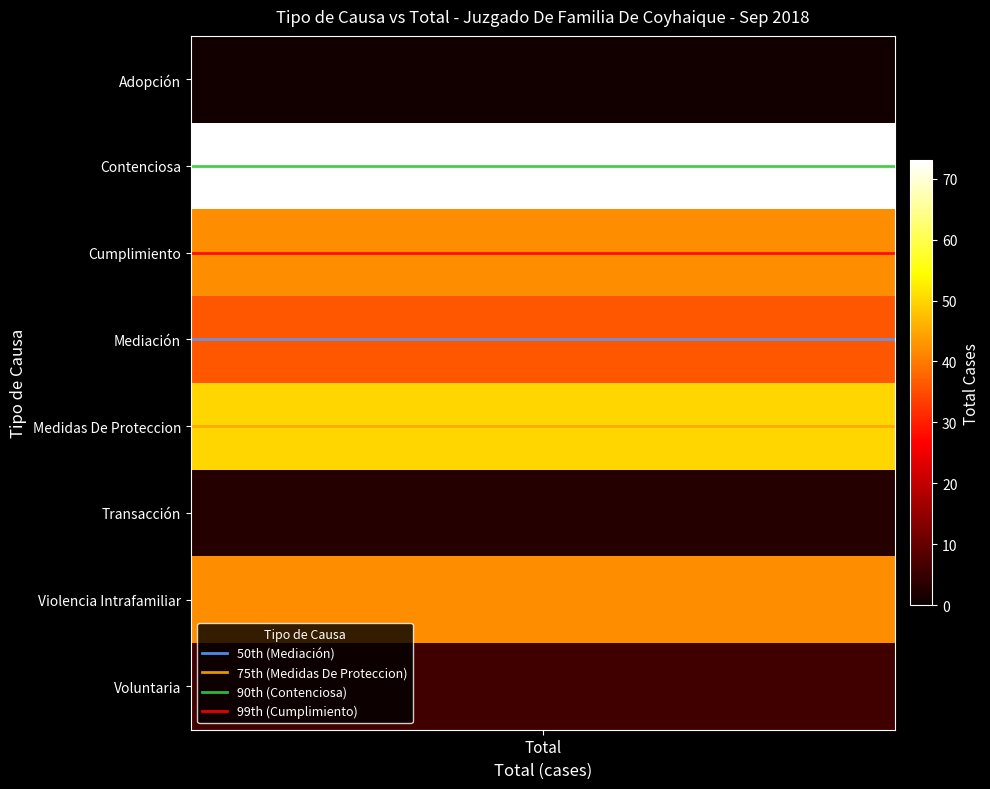

Is it true that 75th (Medidas De Proteccion) equals 7 at 1?

False